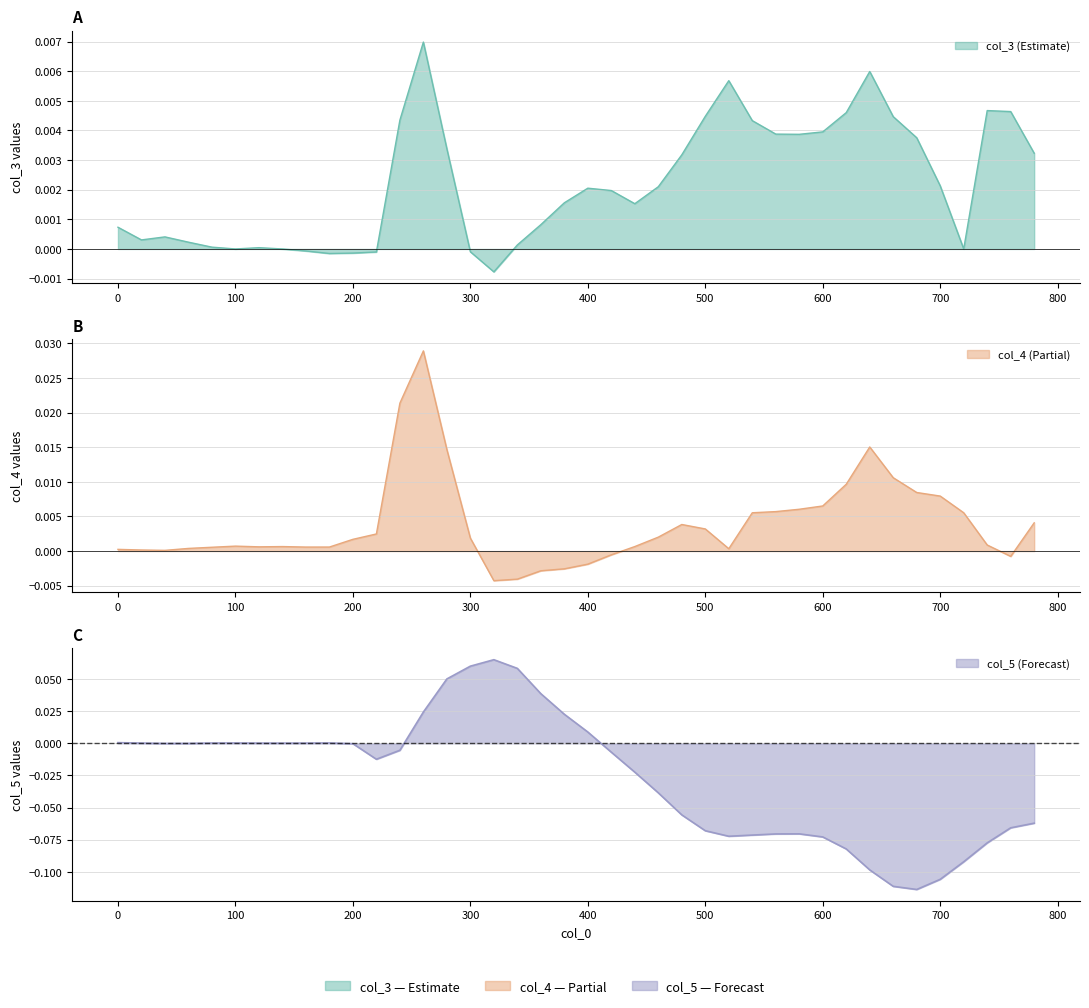

What is the spread (max minus min) of values at 680?

0.1